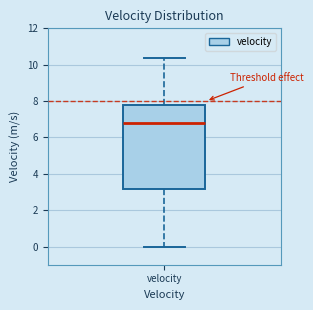

Read this box plot against the y-axis: the position of the median line, the range covered by the box, and the ends of both whiskers. The values are not printed on the chart, so give them approximately, as read against the axis.

median 6.8, box 3.2 to 7.8, whiskers 0.0 to 10.4